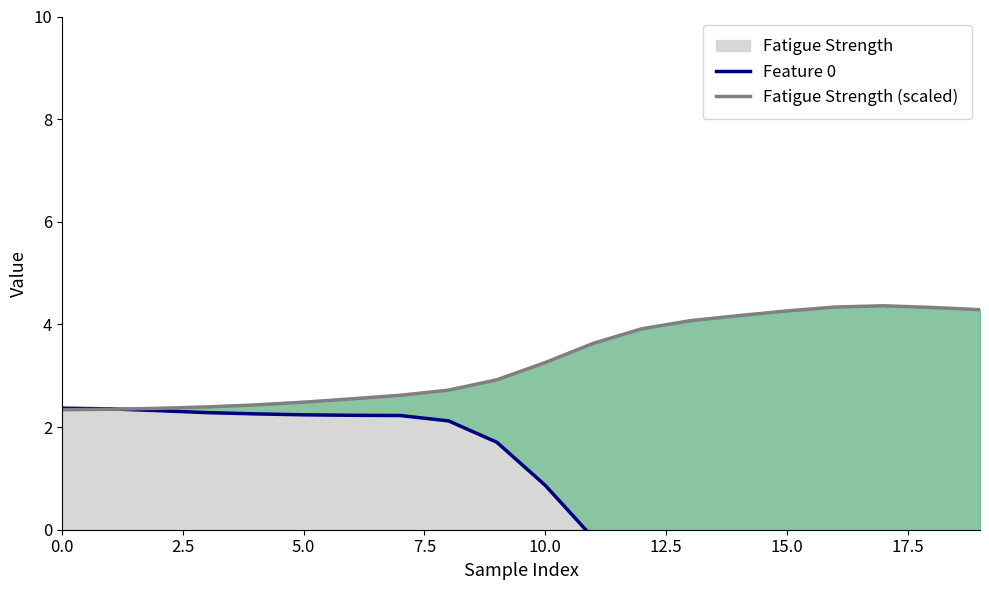

Reading left to right, list all the values displayed in this chart.

Feature 0: 2.4	2.4	2.3	2.3	2.3	2.2	2.2	2.2	2.1	1.7	0.9	-0.2	-1.0	-1.3	-1.4	-1.4	-1.5	-1.5	-1.5	-1.6
Fatigue Strength (scaled): 2.3	2.3	2.4	2.4	2.4	2.5	2.6	2.6	2.7	2.9	3.3	3.6	3.9	4.1	4.2	4.3	4.3	4.4	4.3	4.3